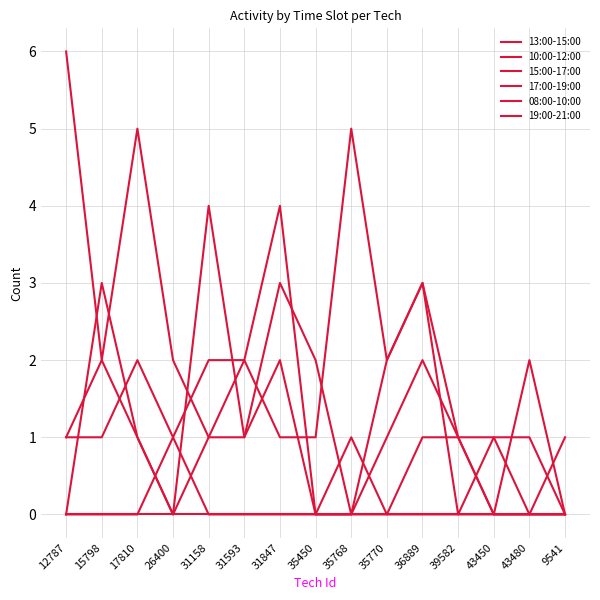

Which label corresponds to the smallest value in the chart?

35768